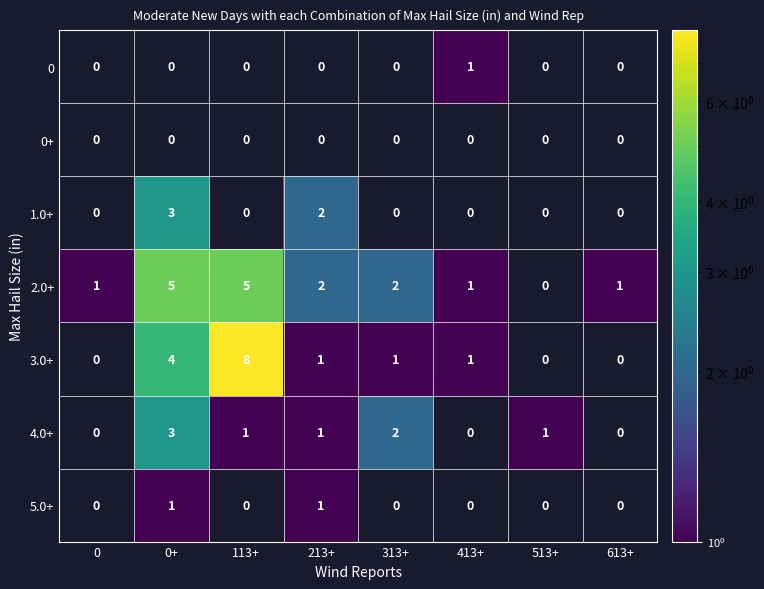

The value of 4.0+ at 513+ is 1. True or false?

True